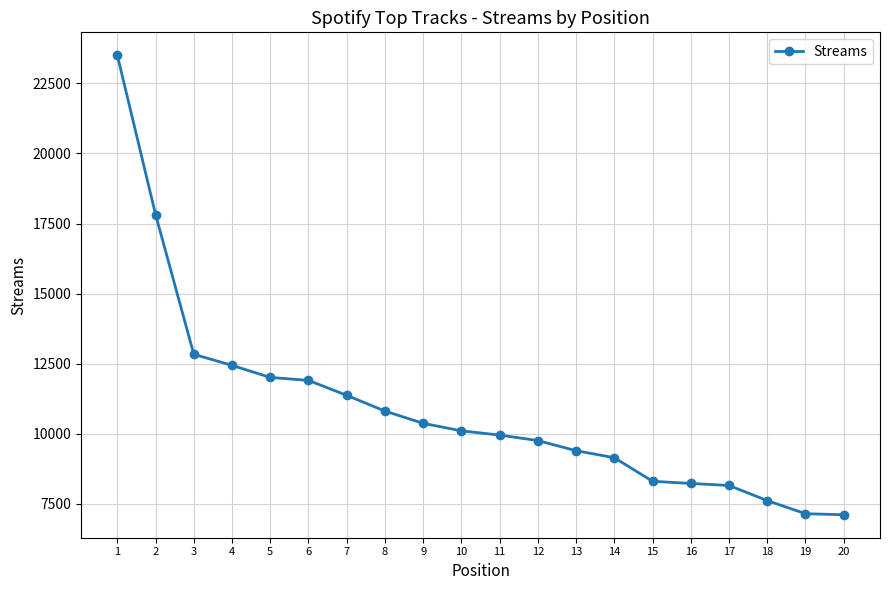

What is the greatest value displayed?

23500